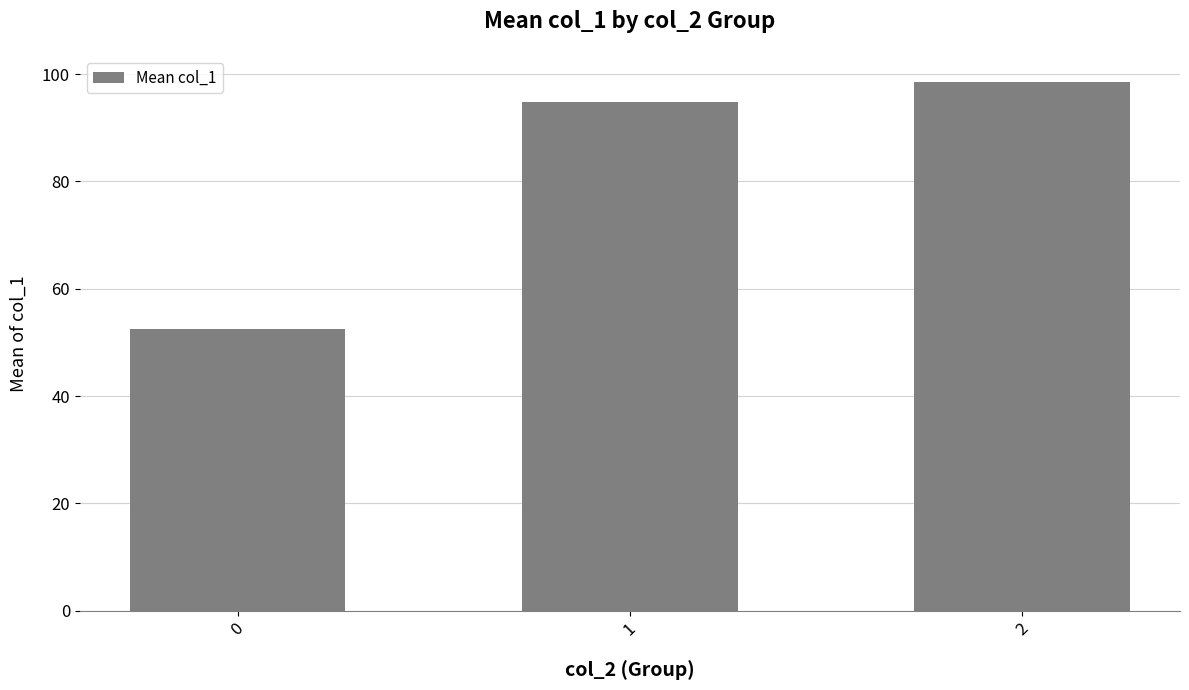

Reading left to right, list all the values displayed in this chart.

0=52.6	1=94.8	2=98.5